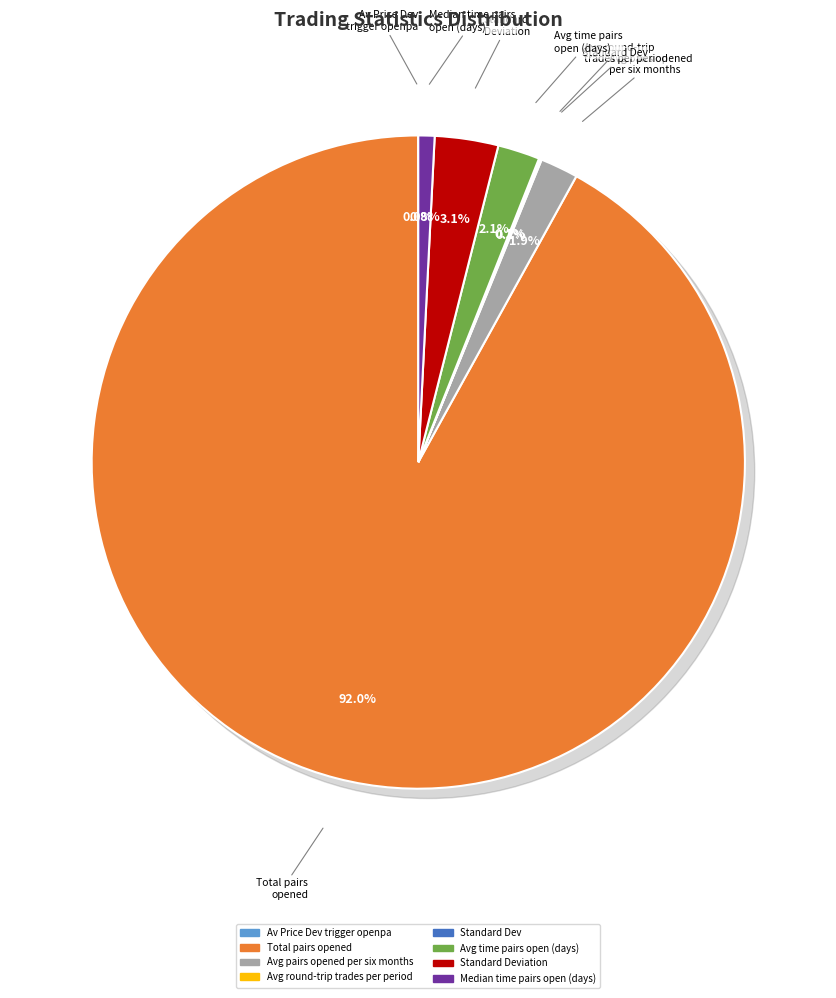

Is there any slice that represents more than half of the pie?

Yes